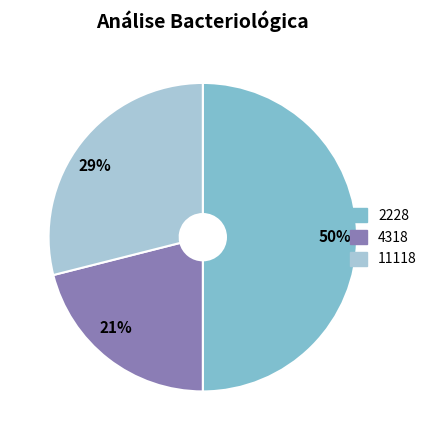

To the nearest percent, what percentage of the pie is 4318?

21%